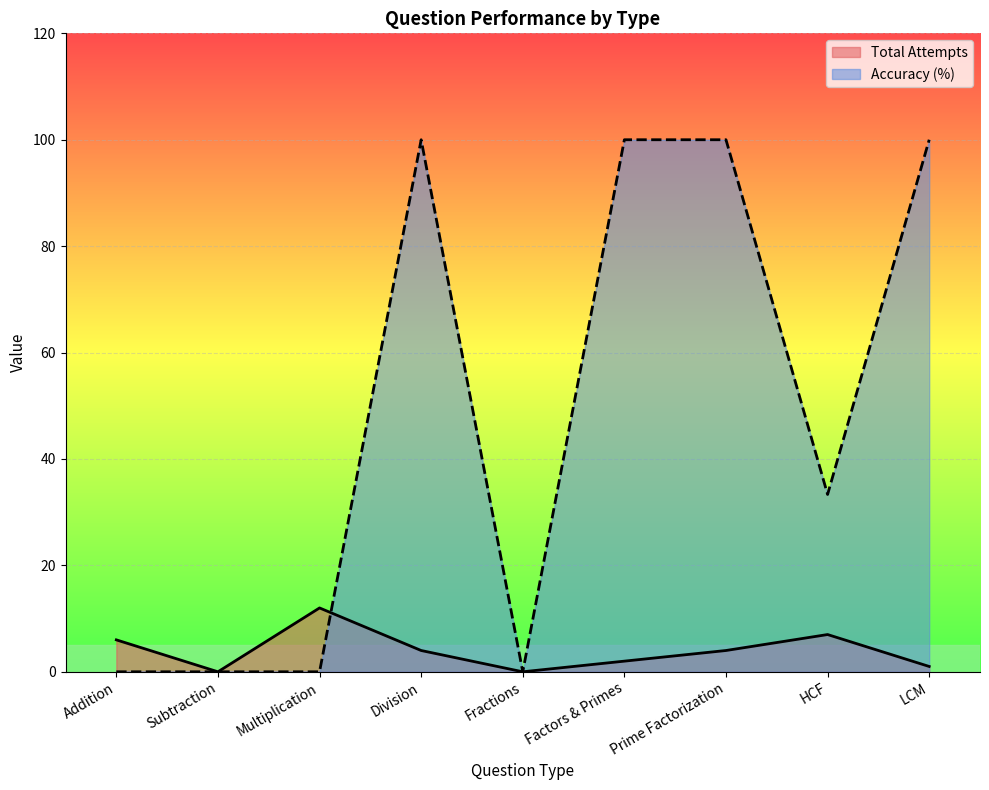

Where is the first local maximum for Total Attempts?

Multiplication